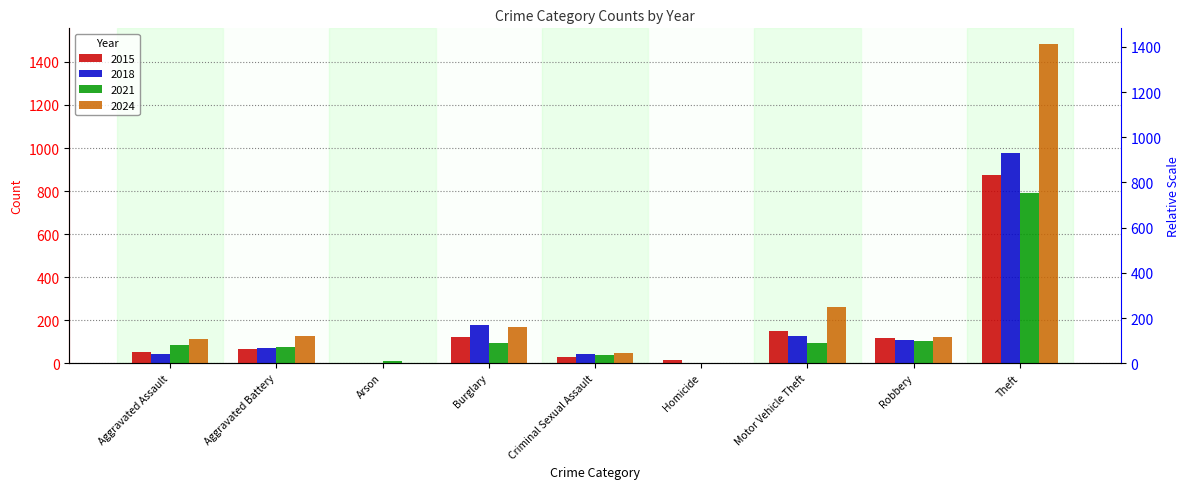

Between Arson and Robbery, which series saw the biggest shift?

2024